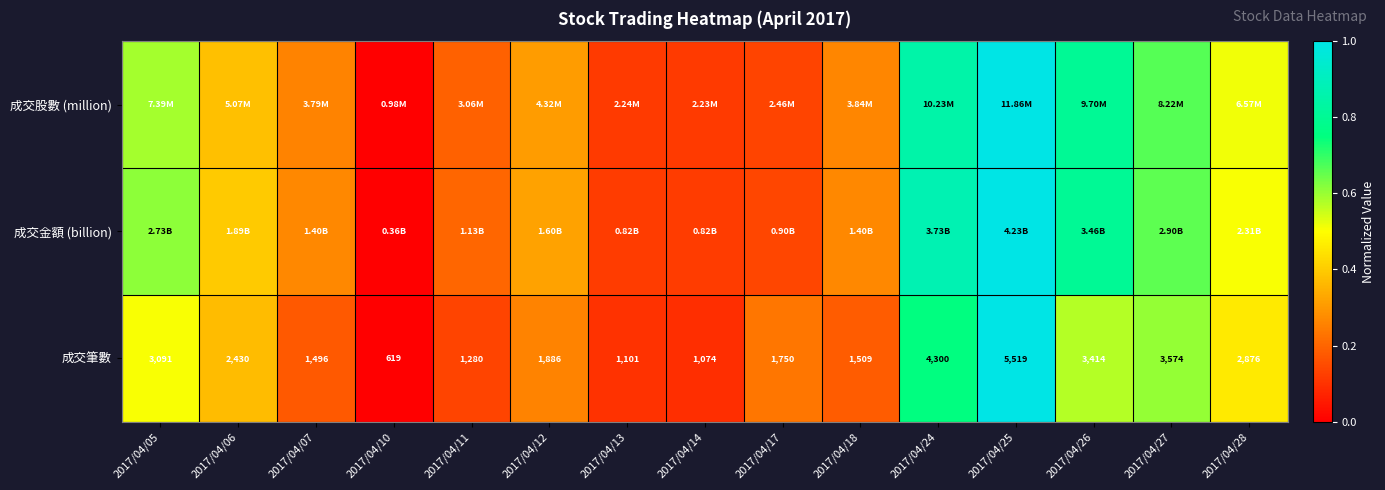

At which category does the chart reach its peak across all series?

2017/04/25